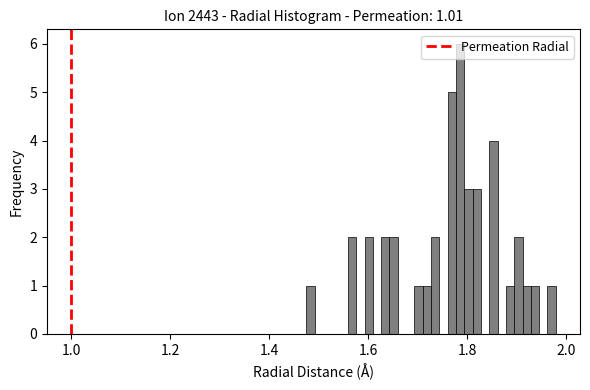

Read against the x-axis, roughly where is the centre of the tallest bar?

1.78